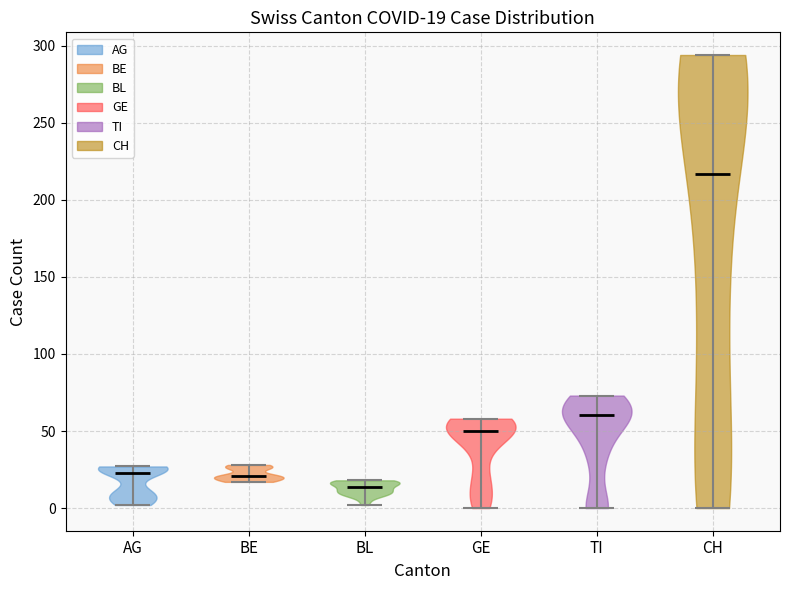

Which violin has the lowest median line?

BL